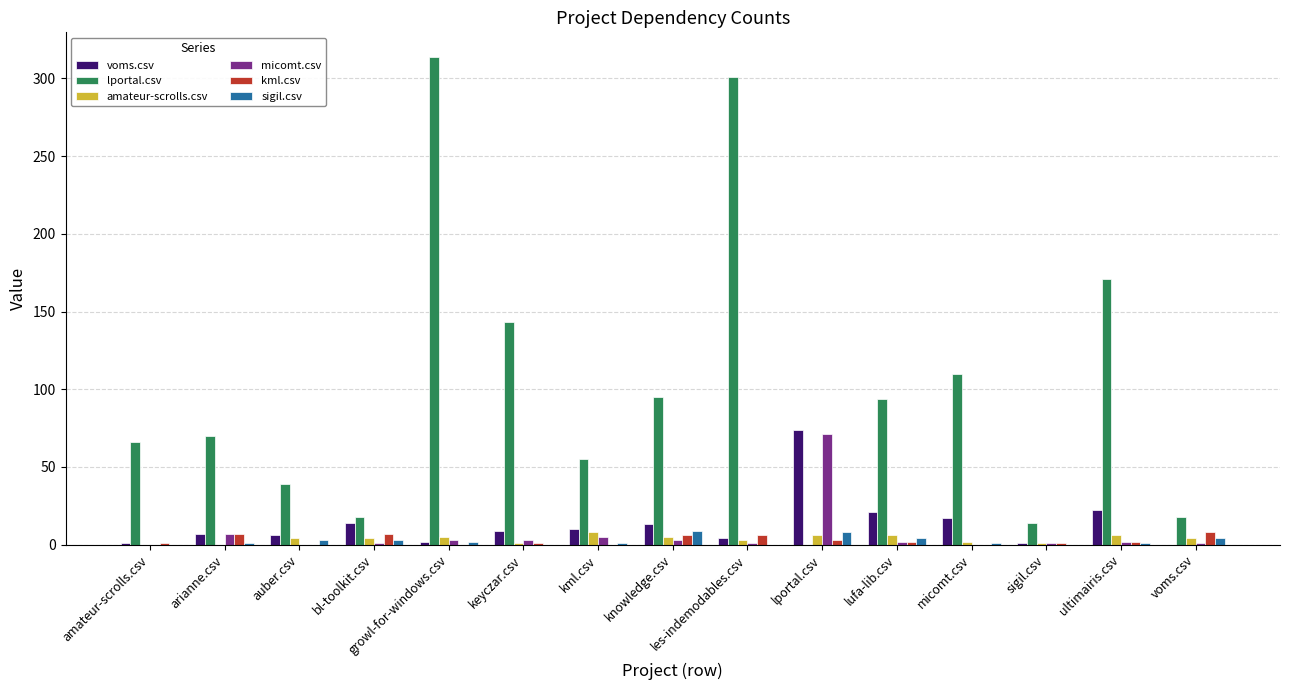

The lportal.csv series shows 14 at sigil.csv. True or false?

True